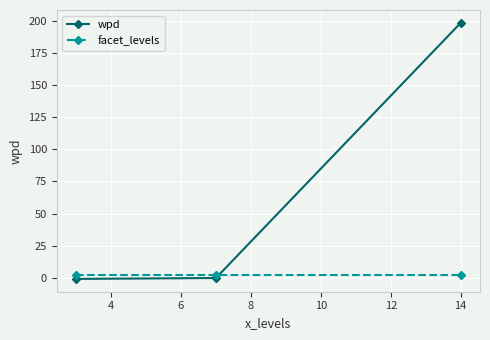

What is the highest value of the wpd series?

198.3